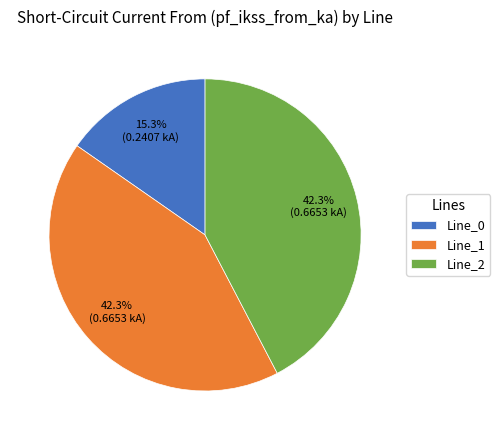

Count the number of slices in the pie.

3